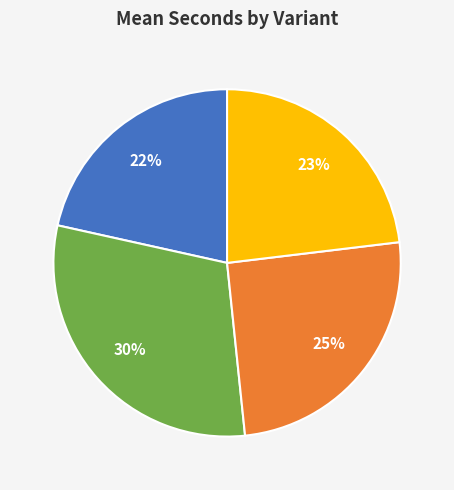

How many segments does this pie chart have?

4